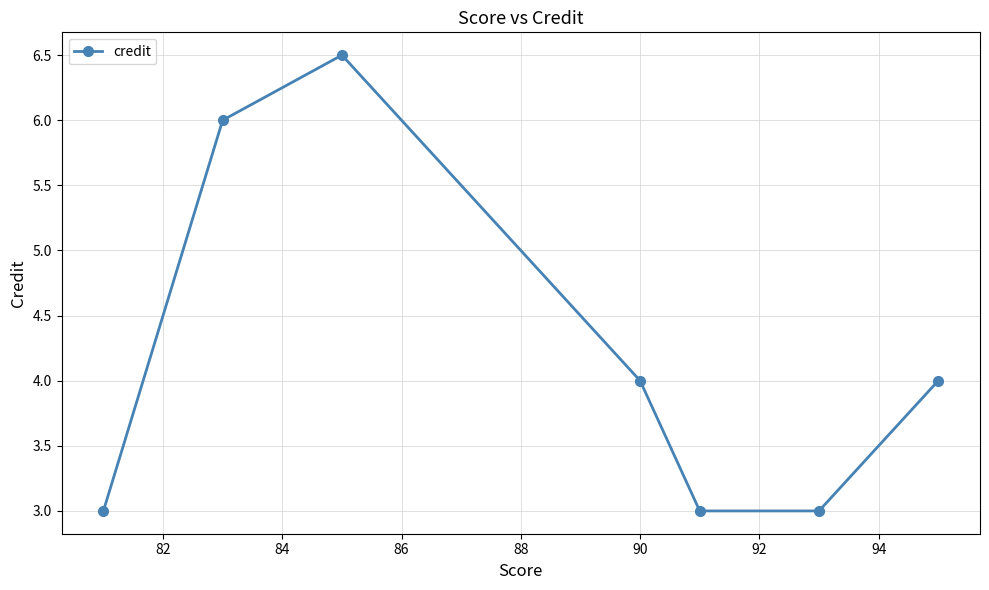

What is the greatest value displayed?

6.5